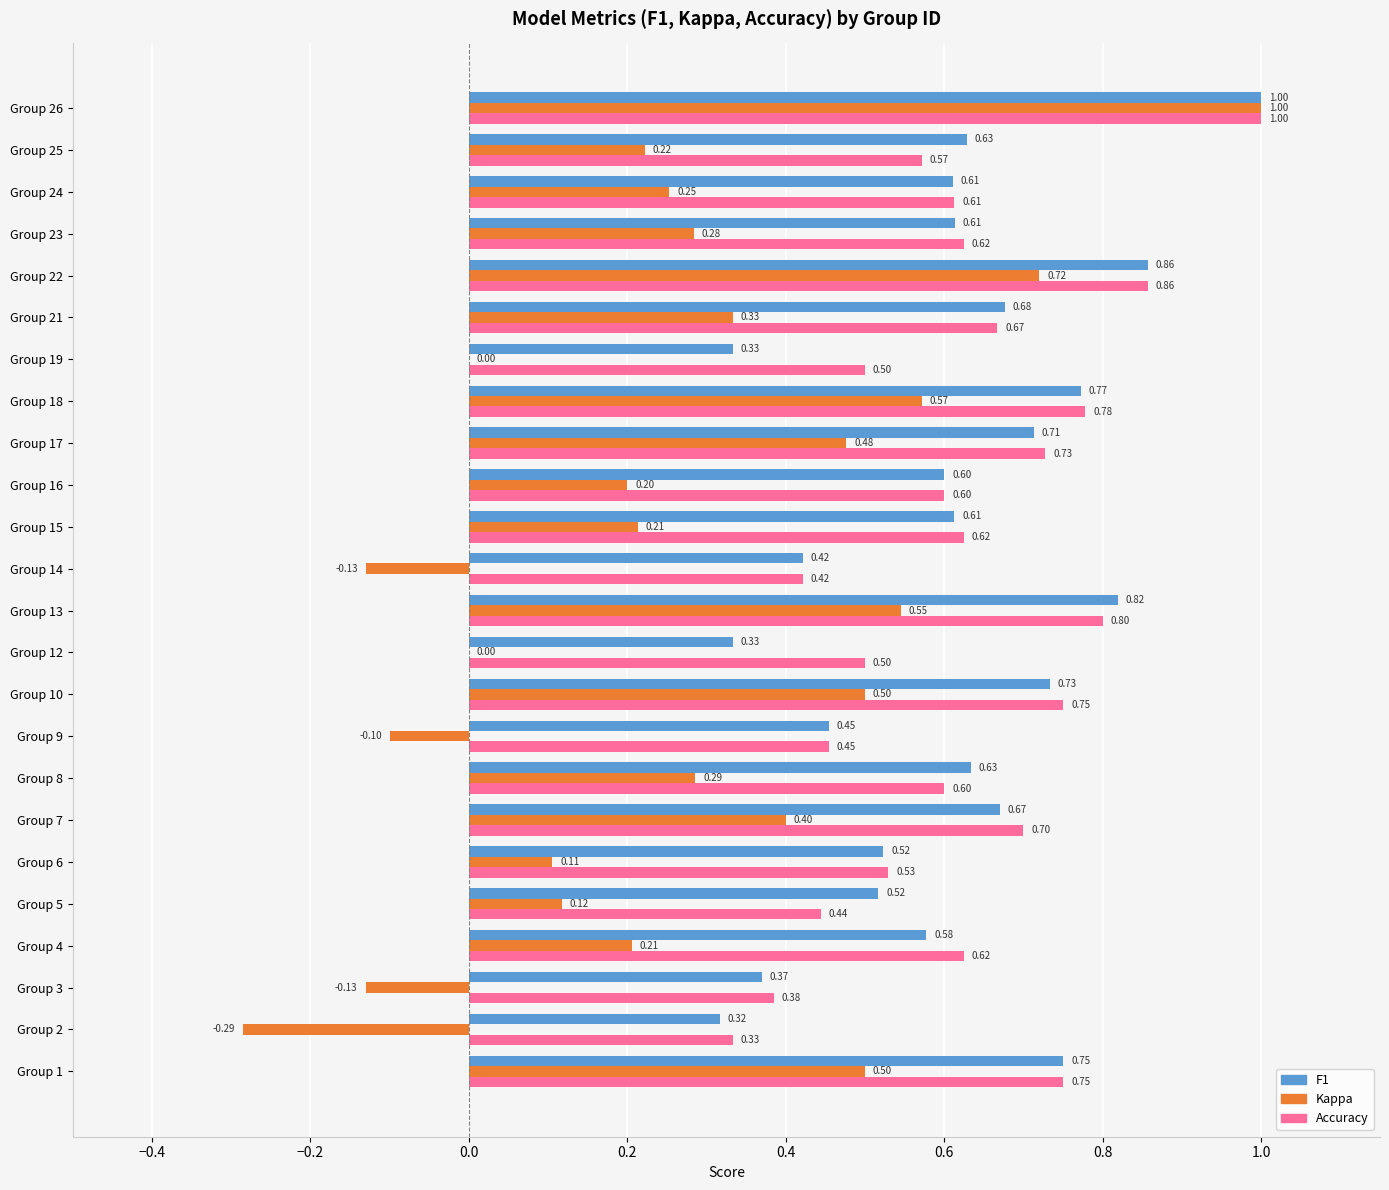

What is the total value across all series at Group 17?

1.9